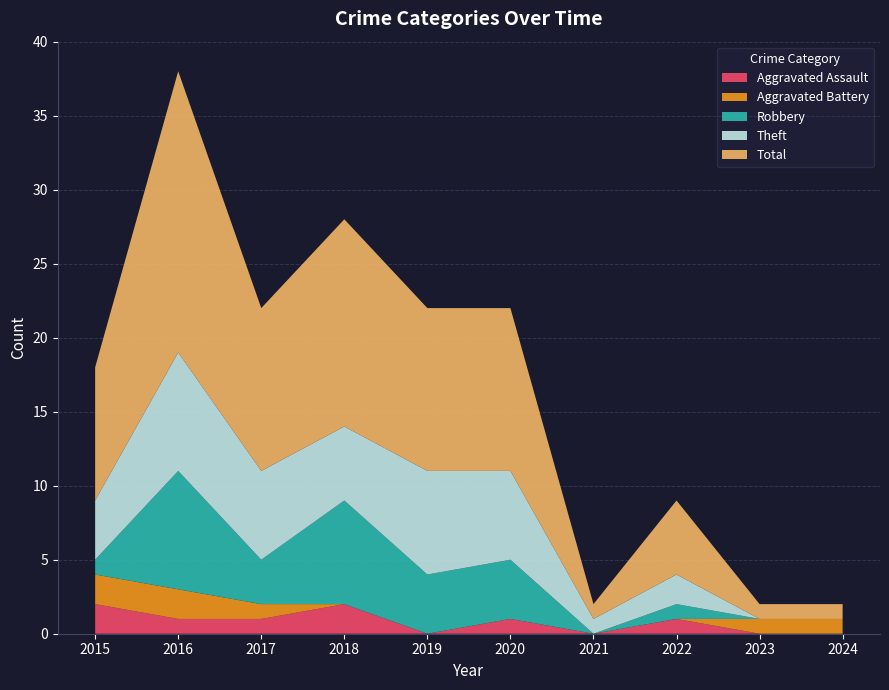

Reading left to right, transcribe all the data shown in this chart.

Aggravated Assault: 2	1	1	2	0	1	0	1	0	0
Aggravated Battery: 2	2	1	0	0	0	0	0	1	1
Robbery: 1	8	3	7	4	4	0	1	0	0
Theft: 4	8	6	5	7	6	1	2	0	0
Total: 9	19	11	14	11	11	1	5	1	1